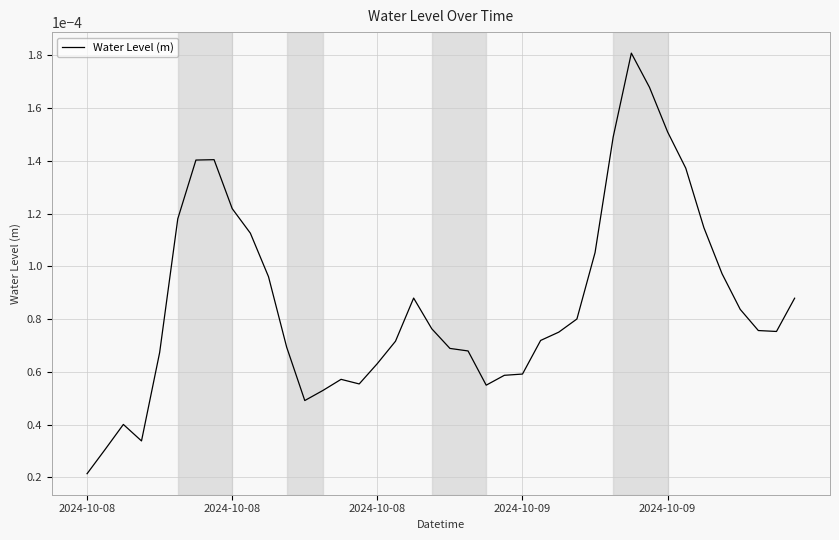

At which label is the value closest to 0?

2024-10-08